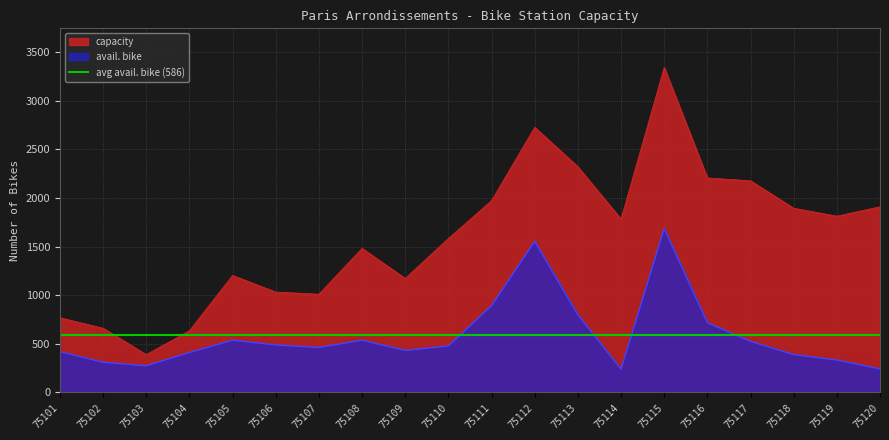

What is the sum of the avail. bike values at 75109 and 75110?

909